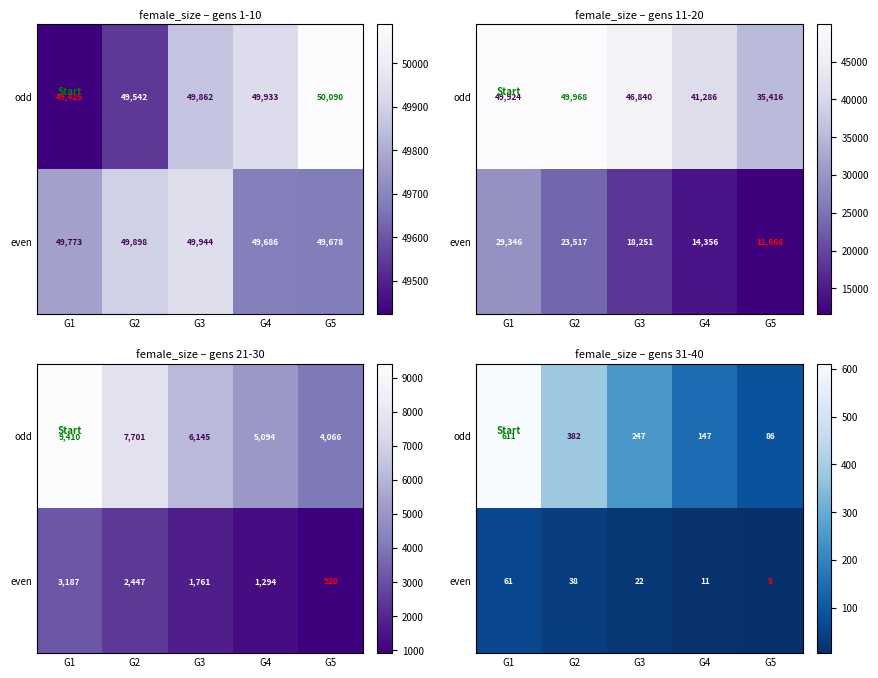

What is the smallest value displayed?

5